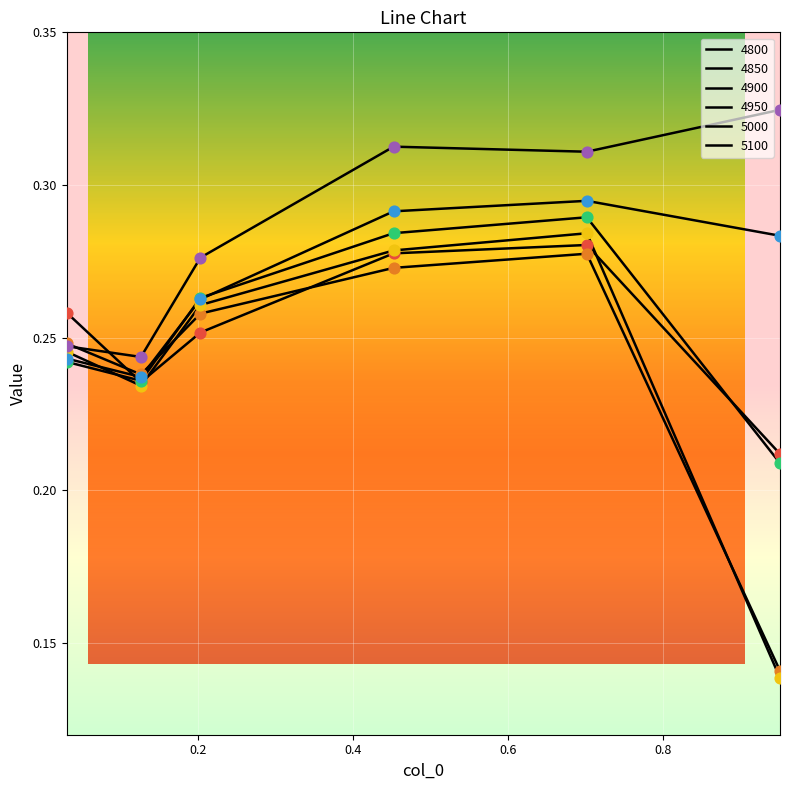

How many lines are shown in the chart?

6